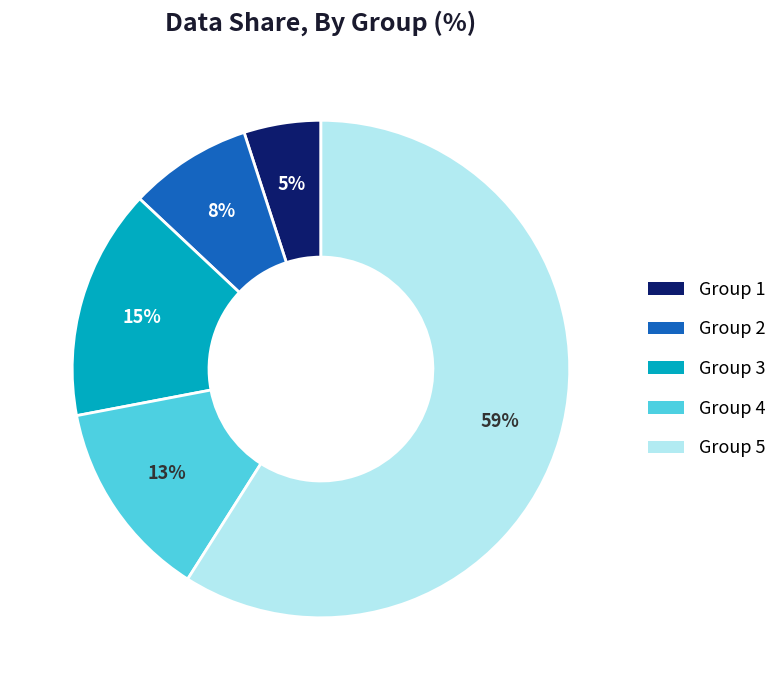

How many segments does this pie chart have?

5